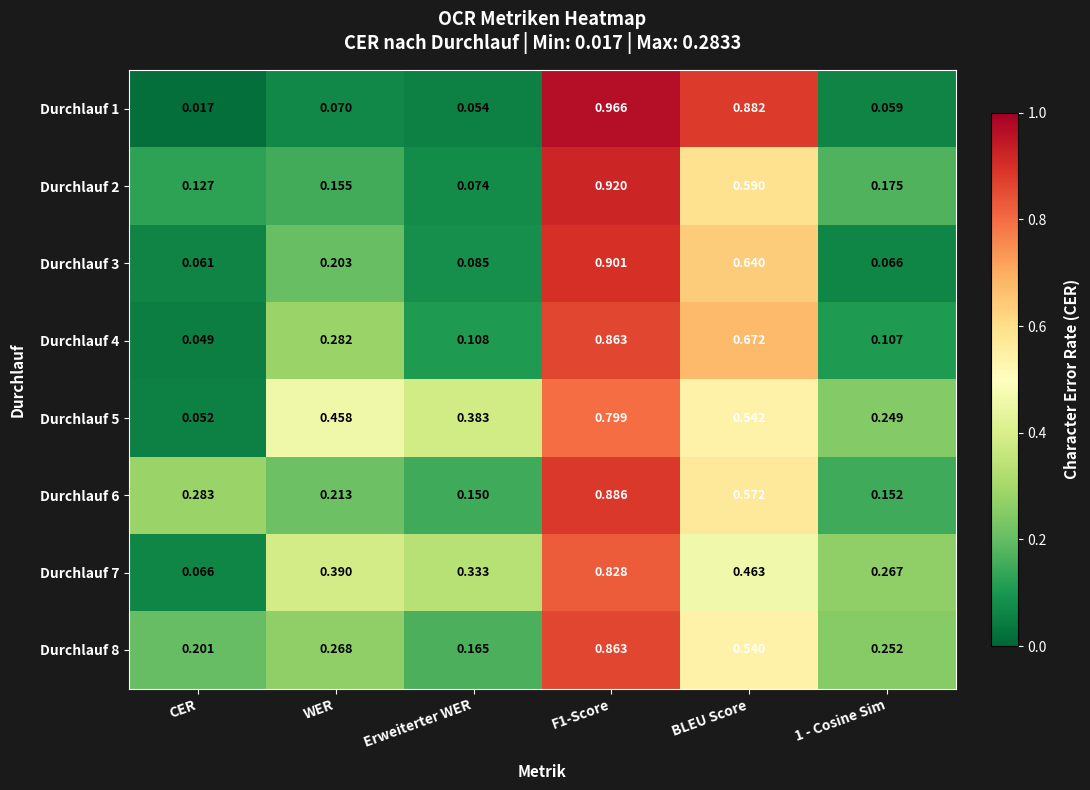

Is the value of Durchlauf 6 at WER greater than the value of Durchlauf 1 at 1 - Cosine Sim?

Yes